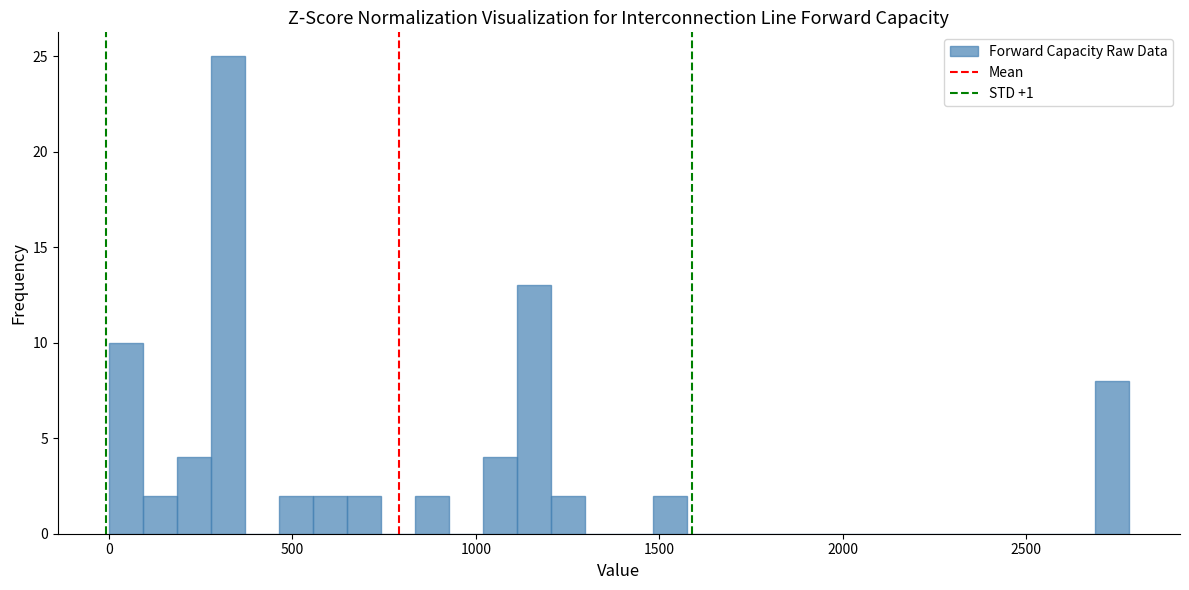

Read against the x-axis, roughly where is the centre of the tallest bar?

300